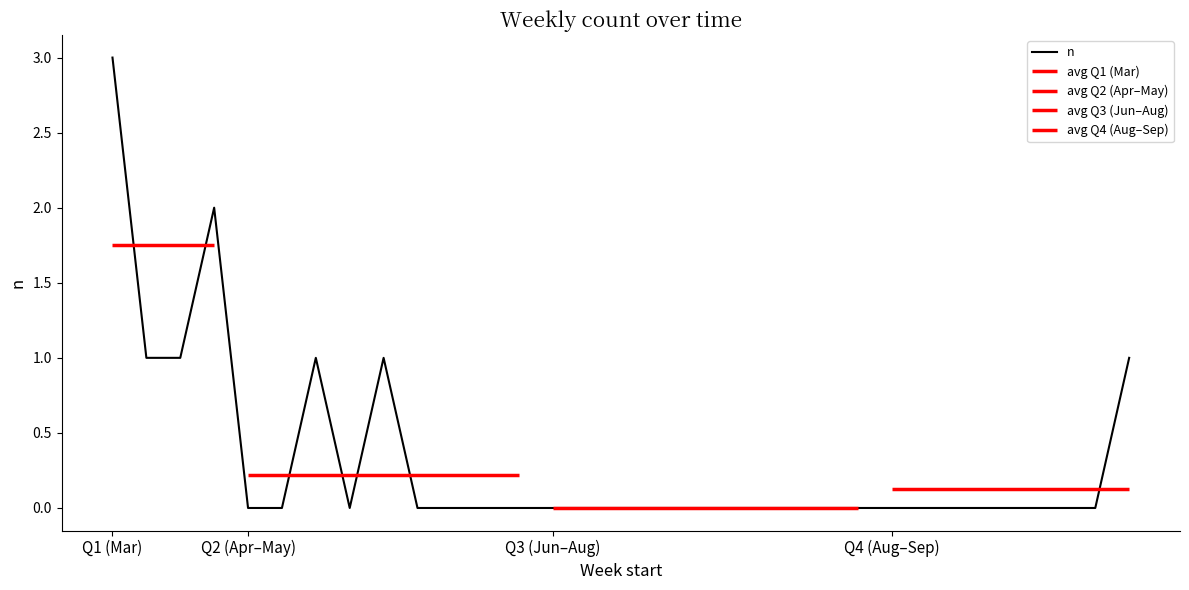

The value of n at Q1 (Mar) is 5. True or false?

False